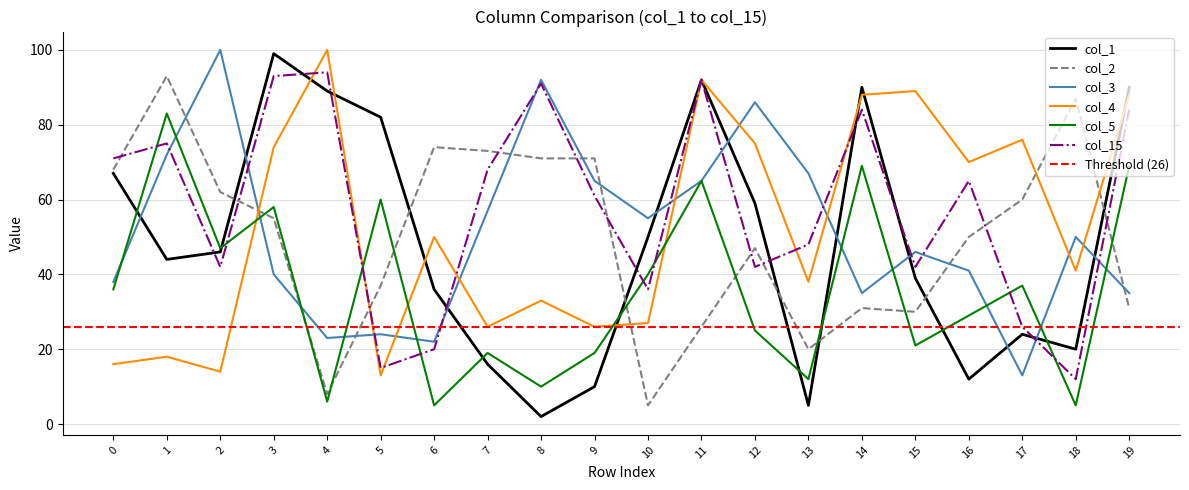

Which category has the highest value across all series?

2